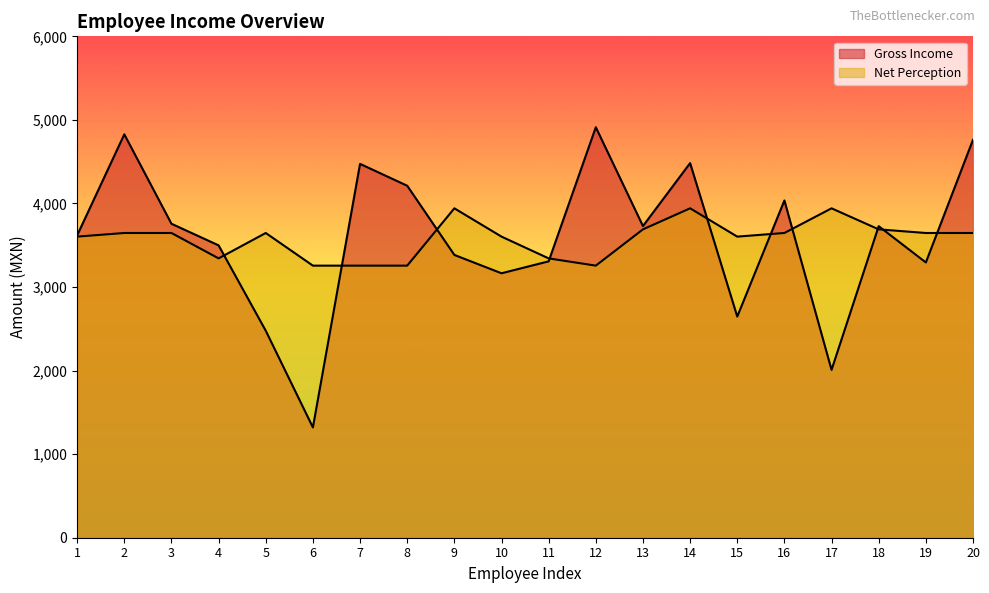

True or false: Gross Income and Net Perception intersect in this chart.

True